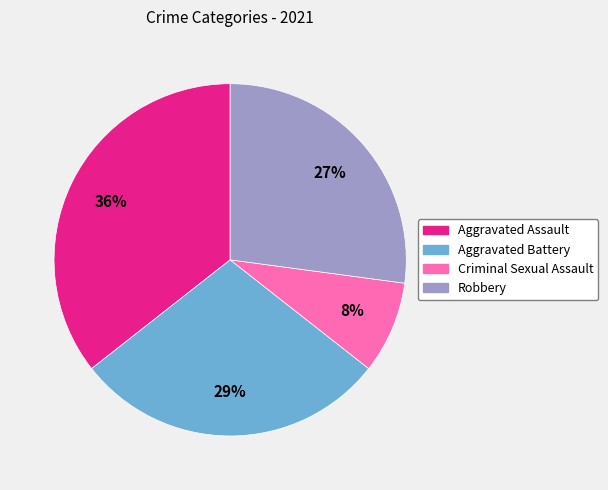

Between Criminal Sexual Assault and Robbery, which is larger?

Robbery